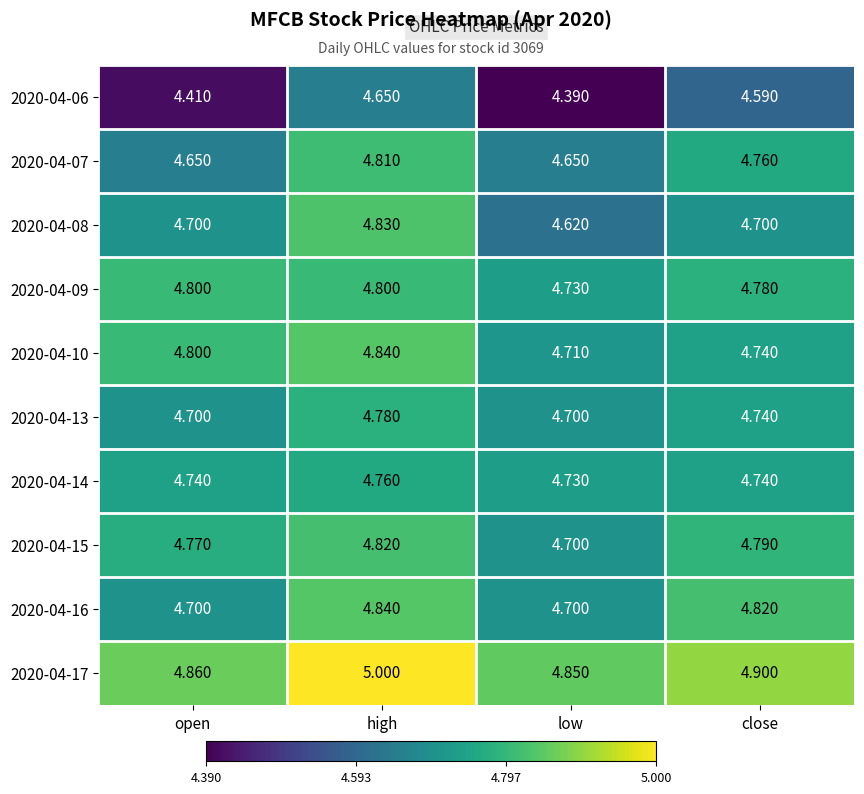

At which category is the sum across all series the highest?

high